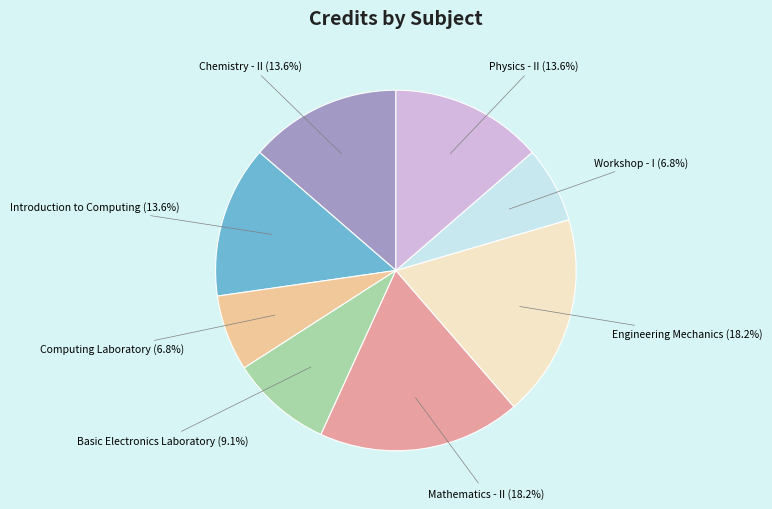

To the nearest percent, what portion does Mathematics - II represent?

18%